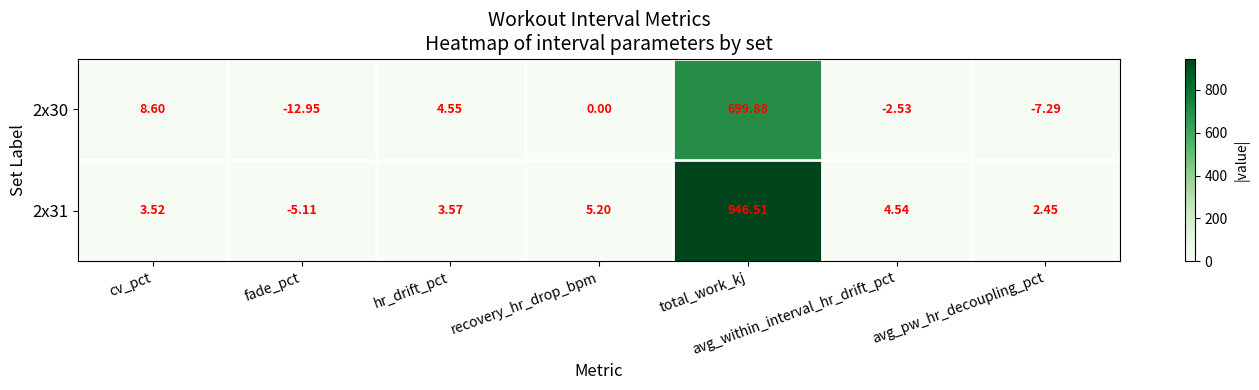

Which series changed the most between fade_pct and hr_drift_pct?

2x30